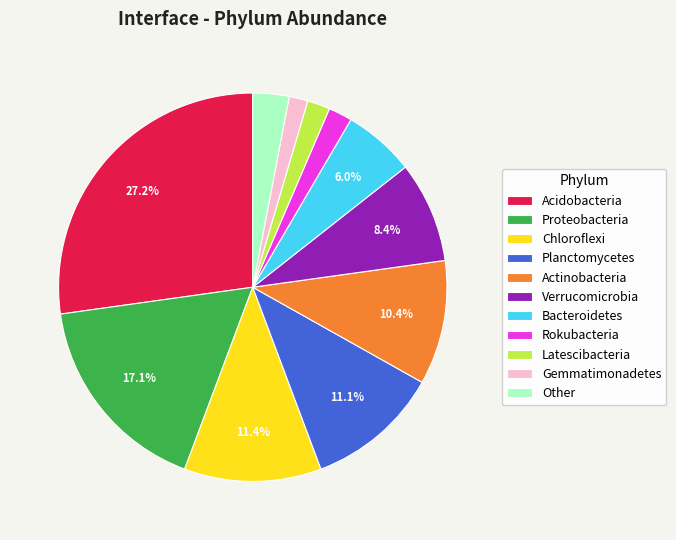

To the nearest percent, what portion does Gemmatimonadetes represent?

2%